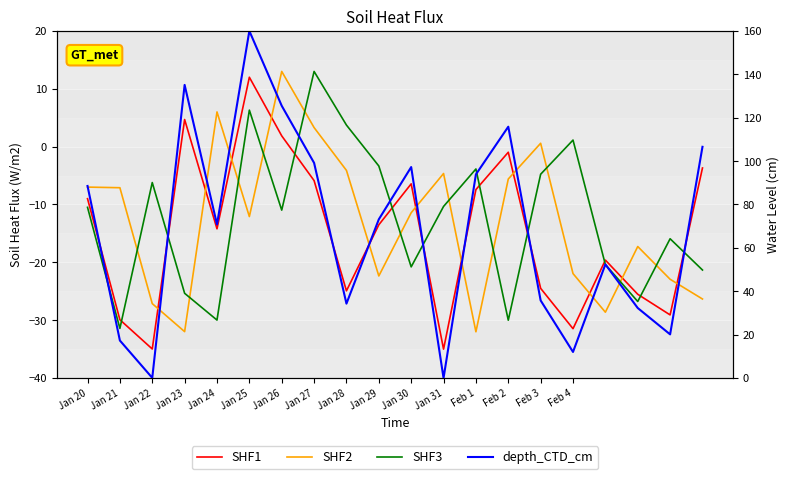

Reading right to left, what are all the values shown in this chart?

SHF1: -3.7	-29.1	-25.5	-19.6	-31.5	-24.5	-1.0	-7.4	-35.0	-6.4	-13.5	-24.9	-5.9	1.9	12.0	-14.2	4.7	-35.0	-29.9	-9.0
SHF2: -26.3	-22.9	-17.3	-28.6	-21.9	0.6	-5.6	-32.0	-4.6	-11.4	-22.4	-4.1	3.3	13.0	-12.1	6.0	-32.0	-27.1	-7.1	-7.0
SHF3: -21.3	-15.9	-26.8	-20.4	1.1	-4.8	-30.0	-3.9	-10.3	-20.8	-3.3	3.7	13.0	-11.0	6.3	-30.0	-25.4	-6.2	-31.4	-10.5
depth_CTD_cm: 106.6	20.1	32.3	52.4	12.0	35.8	115.9	93.9	0.0	97.3	73.2	34.3	99.2	125.5	160.0	70.8	135.1	0.1	17.3	88.5